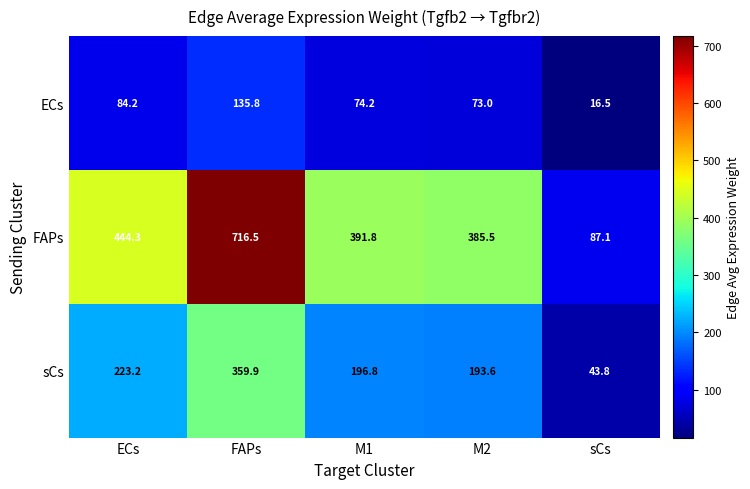

At which category does the chart reach its minimum across all series?

sCs